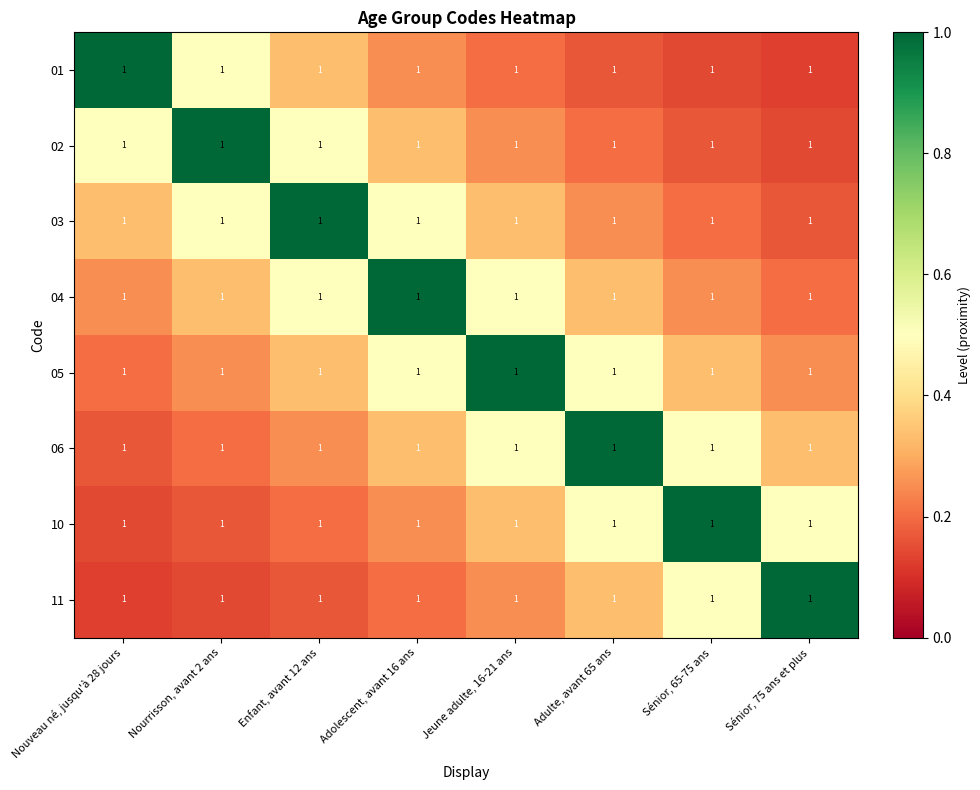

What is the minimum value for 10?

0.1